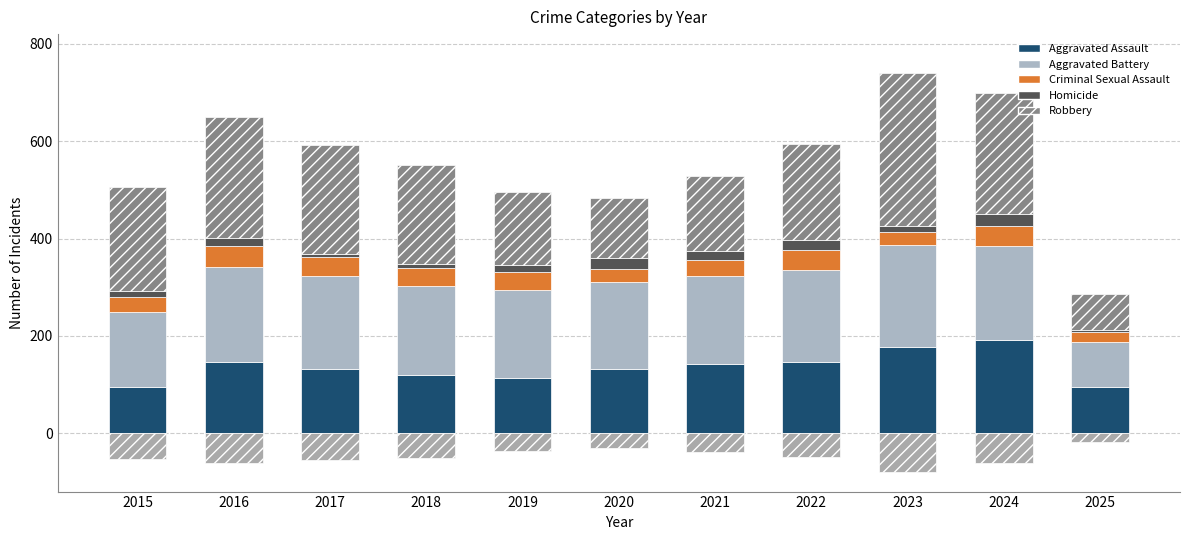

Reading left to right, list all the values displayed in this chart.

Aggravated Assault: 95	146	131	119	113	131	142	146	177	191	95
Aggravated Battery: 154	196	191	183	182	180	182	190	209	194	93
Criminal Sexual Assault: 31	42	39	38	37	27	31	40	27	41	19
Homicide: 13	18	8	8	14	22	20	21	12	24	4
Robbery: 212	247	224	204	150	124	153	198	316	248	75